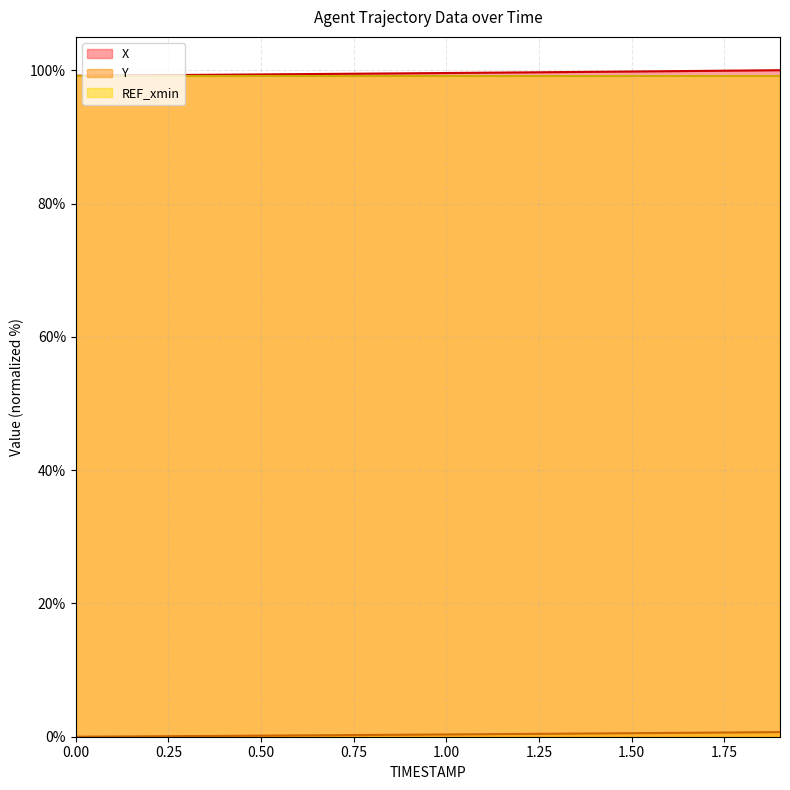

What is the maximum value shown in the chart?

100.0